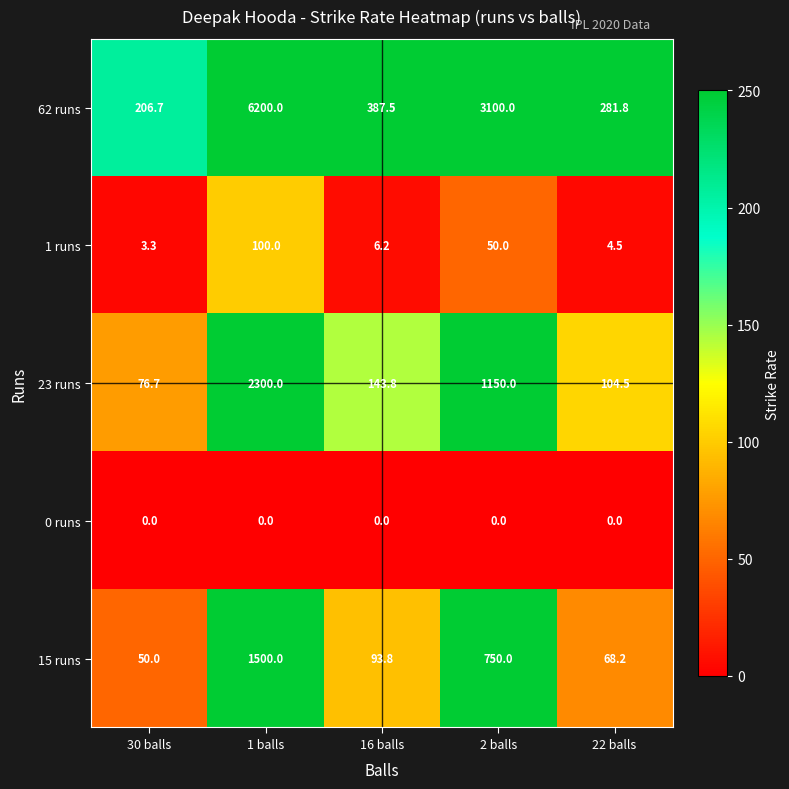

What is the greatest value displayed?

6200.0